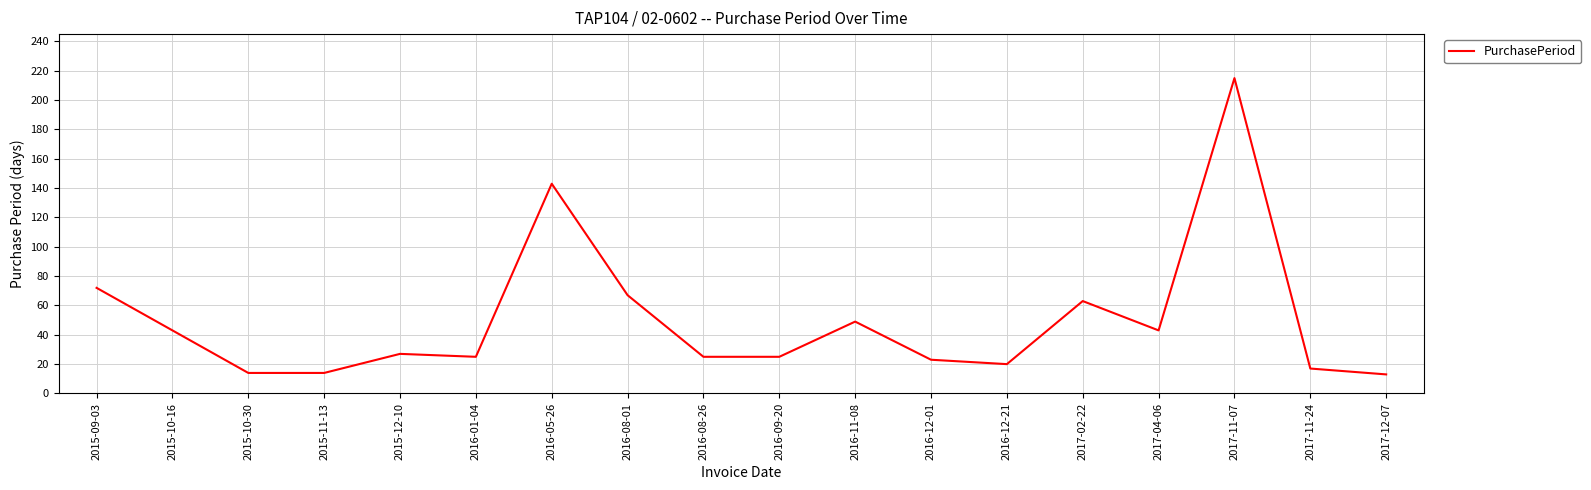

Between 2016-05-26 and 2016-09-20, which is larger?

2016-05-26